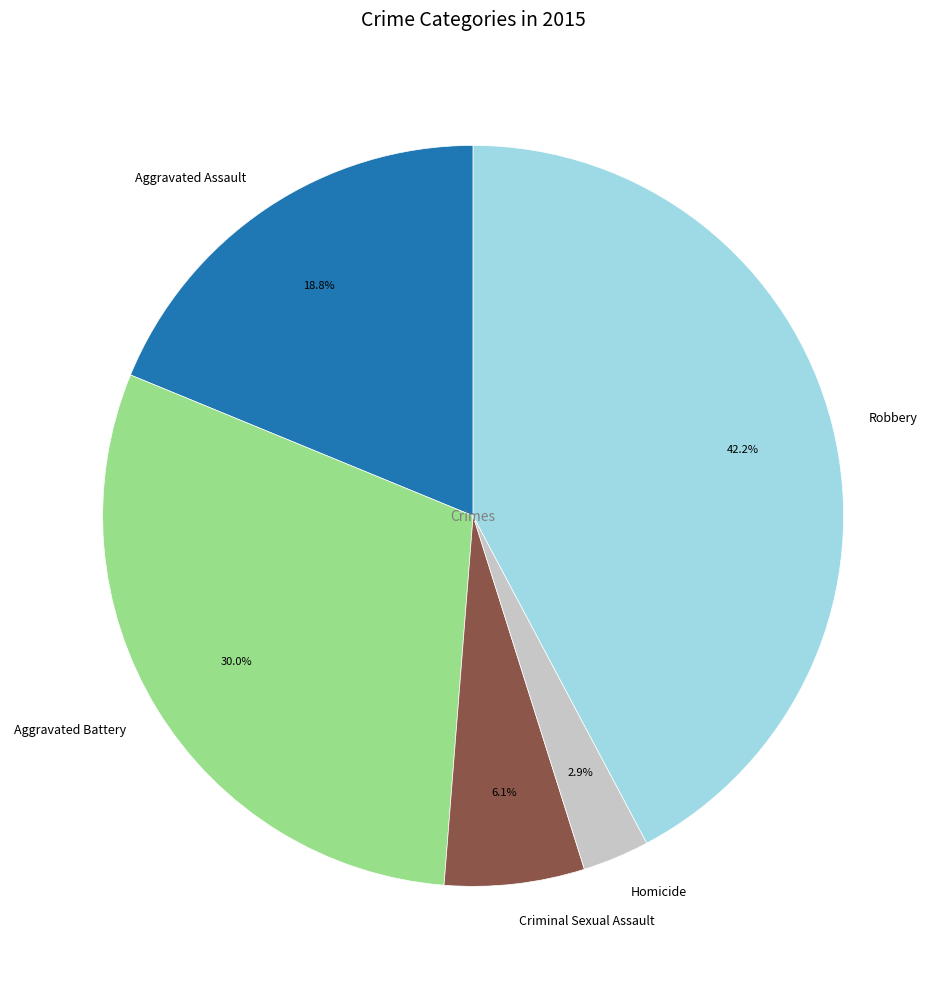

Is the sum of Criminal Sexual Assault and Aggravated Battery greater than half?

No